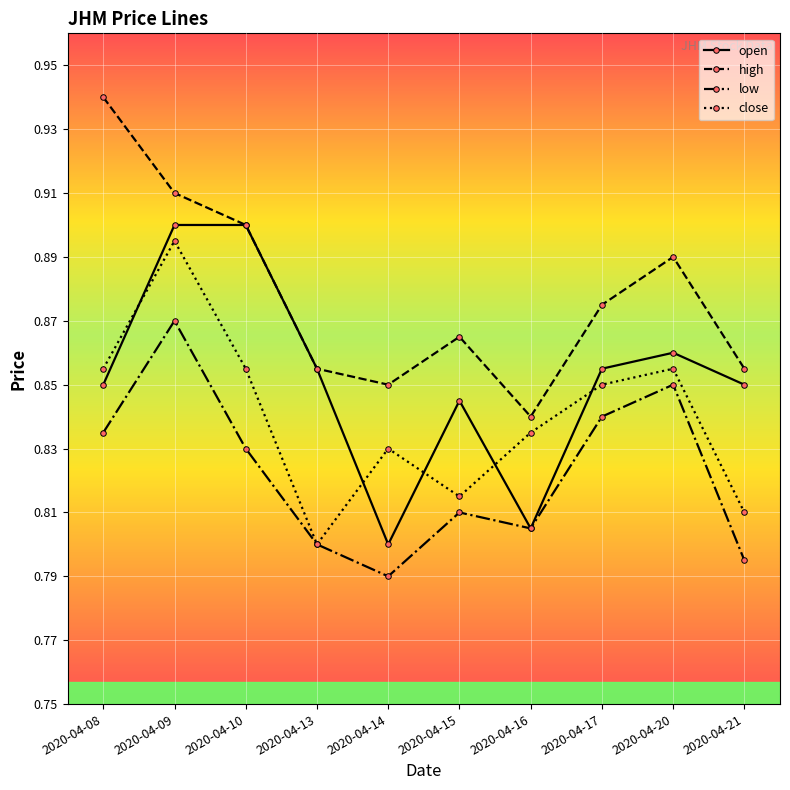

Which category has the lowest value across all series?

2020-04-14